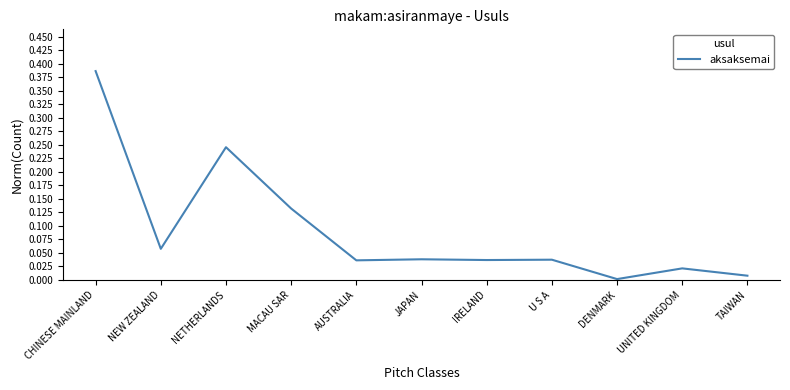

What is the sum of all values?

1.0